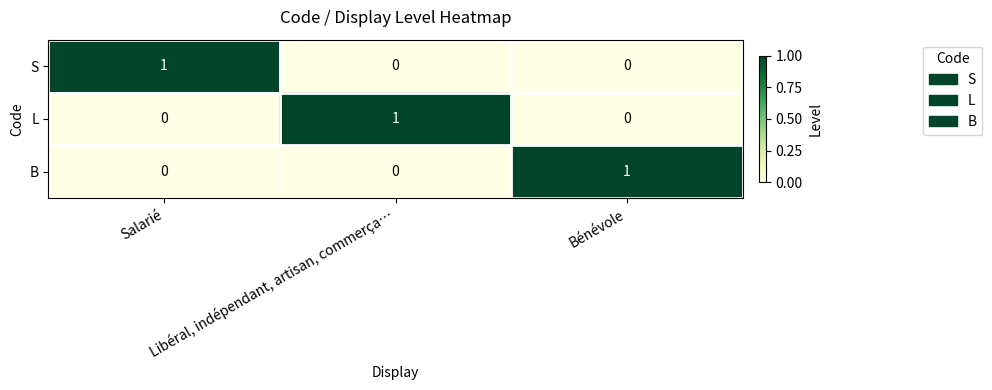

What is the total value across all series at Bénévole?

1